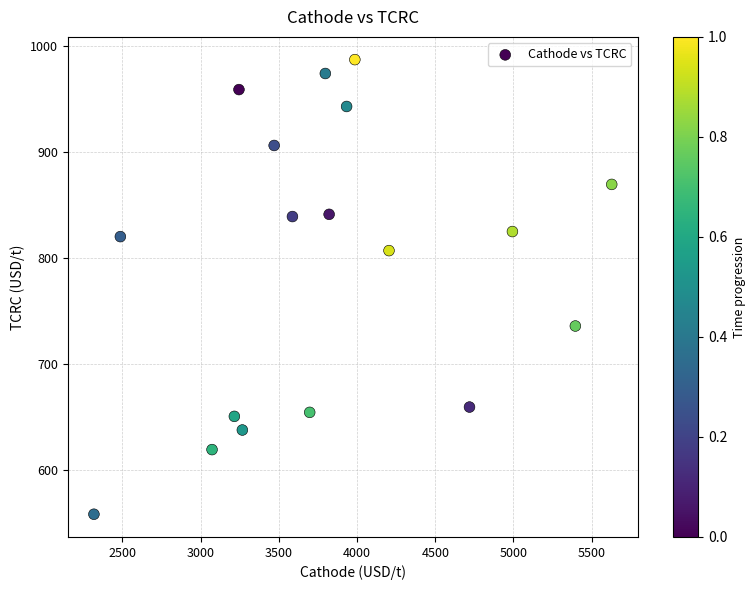

What is the range of X values (max minus min)?

3309.9